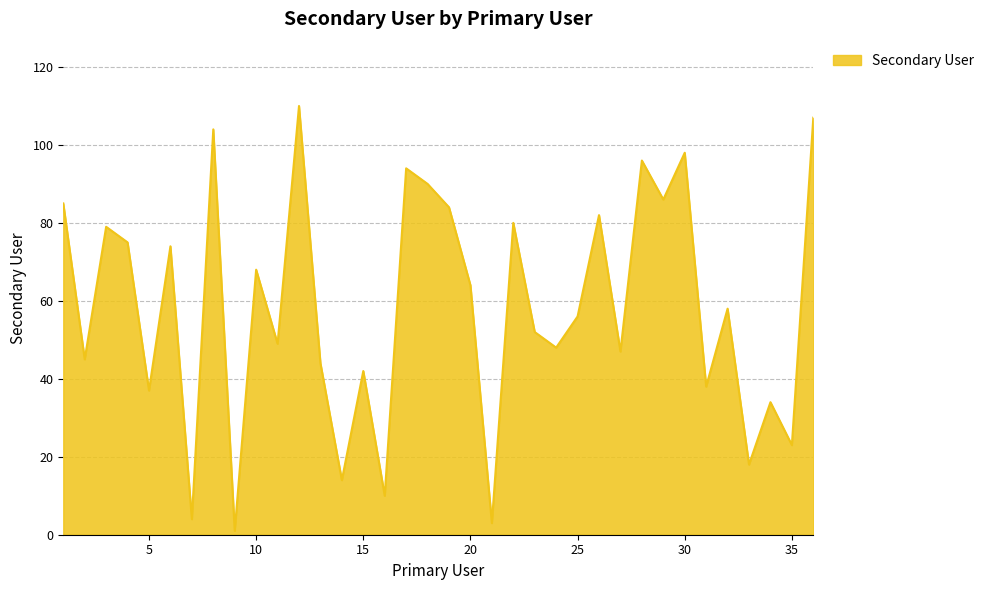

What is the maximum value shown in the chart?

110